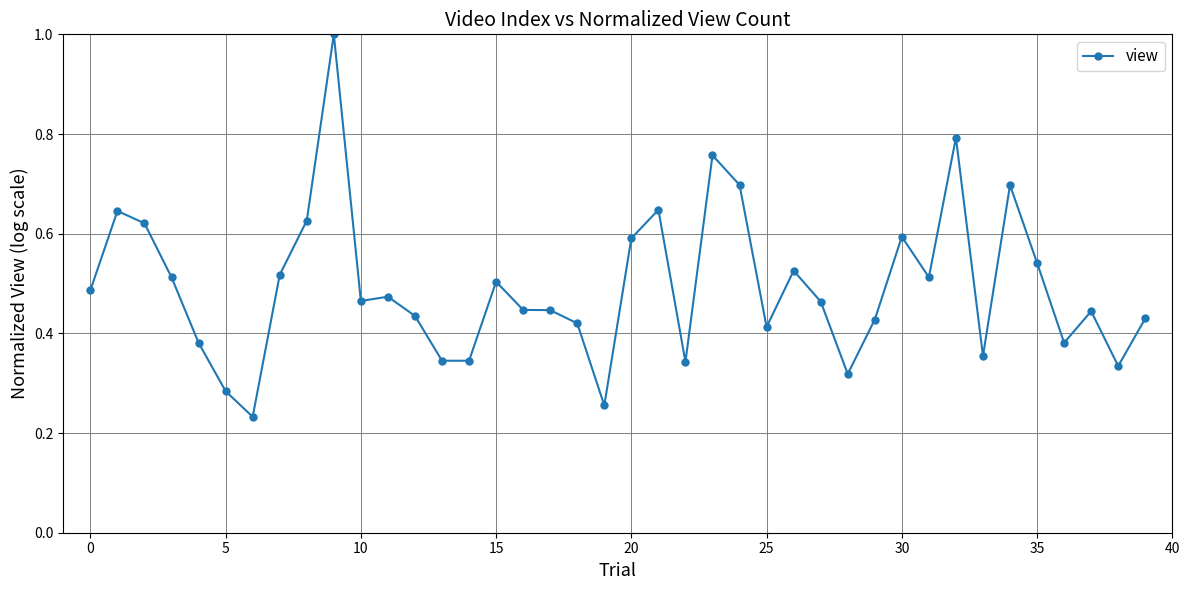

What is the greatest value displayed?

1.0